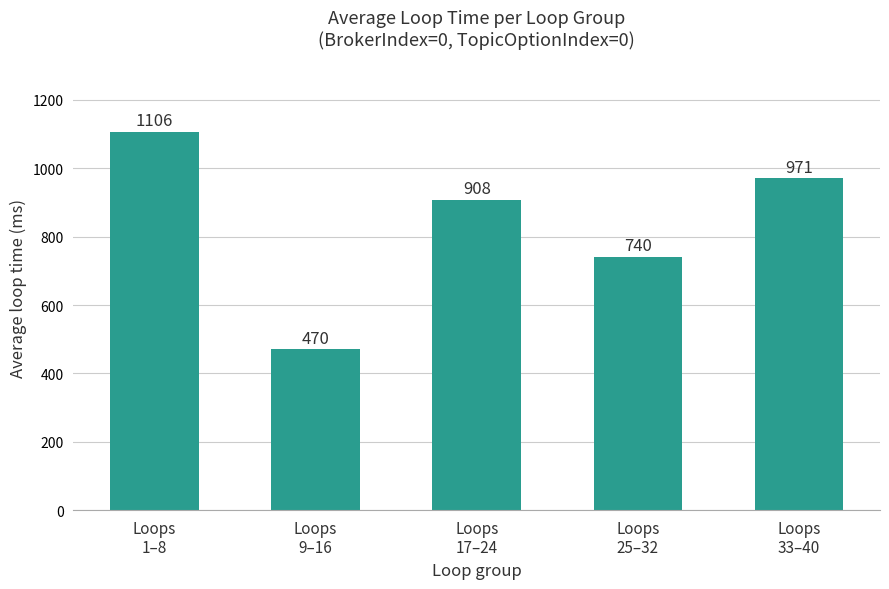

What is the value of the 1st bar from the left?

1106